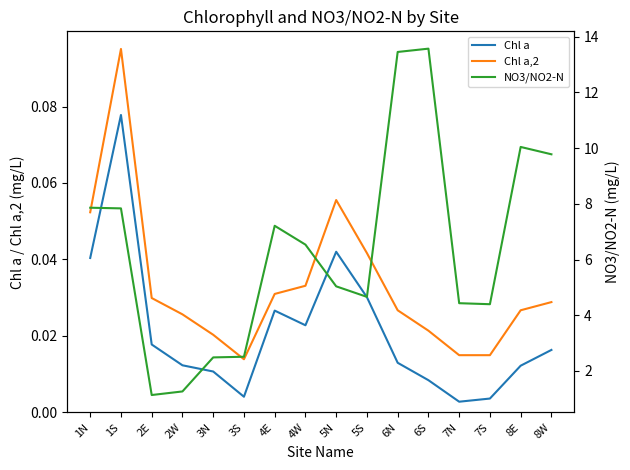

What position from the left is 2W?

4